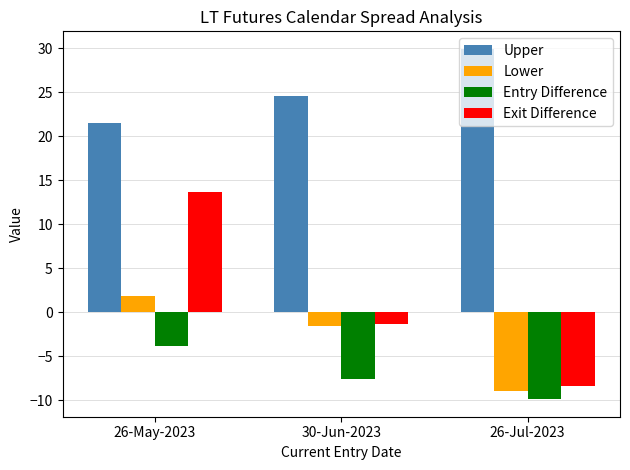

At which category is the sum across all series the highest?

26-May-2023